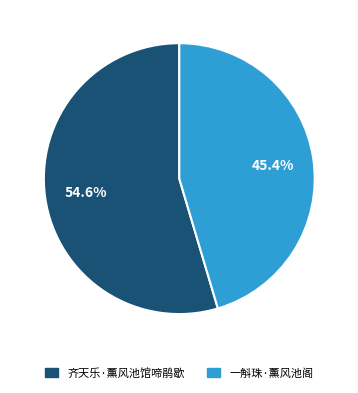

To the nearest percent, what portion does 齐天乐·薰风池馆啼鹃歇 represent?

55%